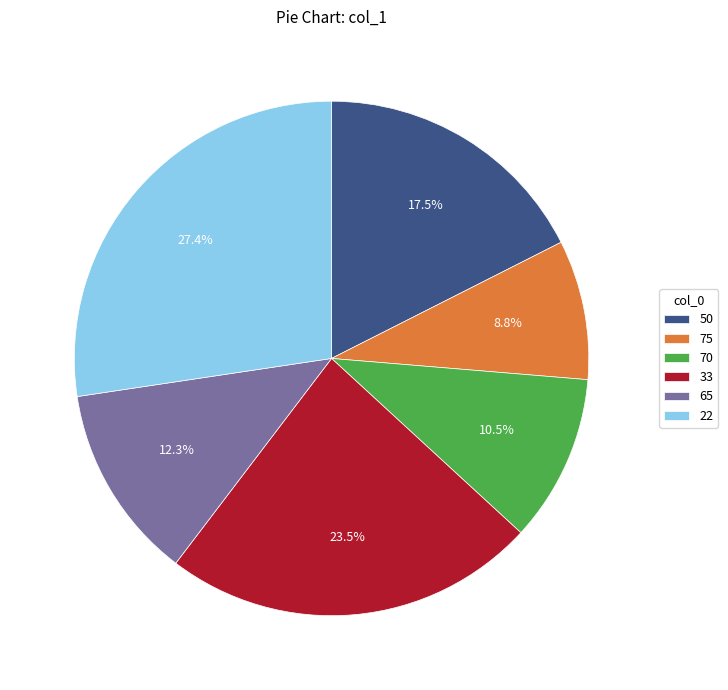

Rank the categories by value from highest to lowest.

22, 33, 50, 65, 70, 75